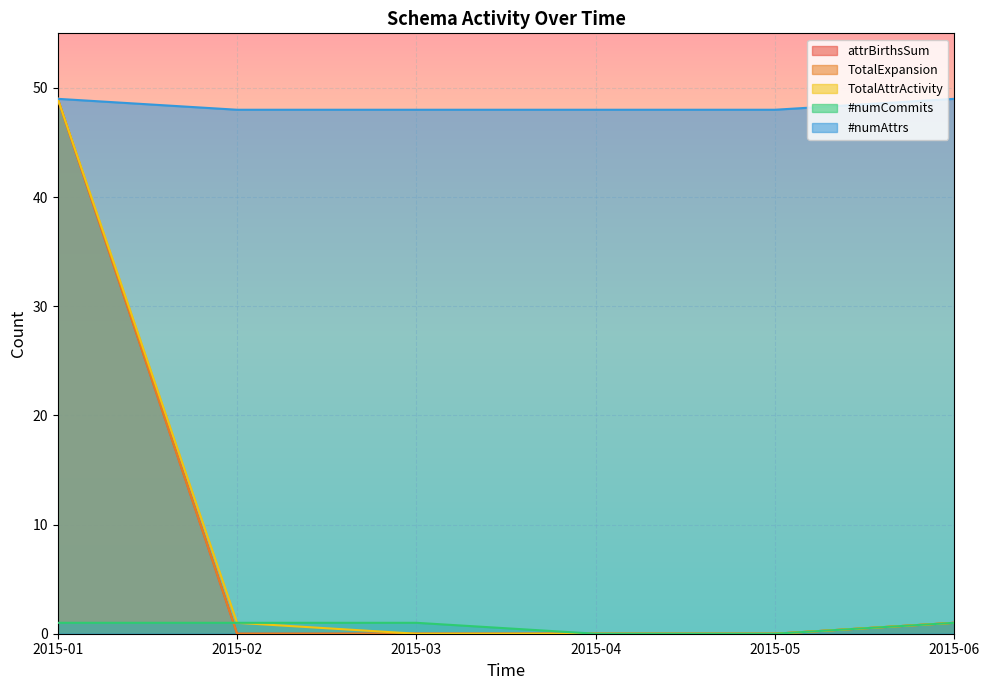

What is the value of the #numCommits point at the 3rd from the left?

1